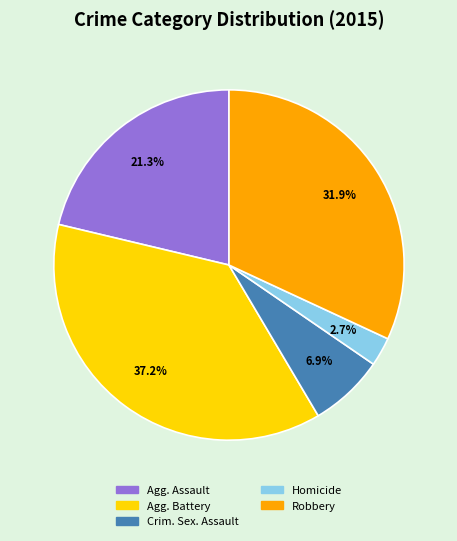

Does any single category account for the majority?

No